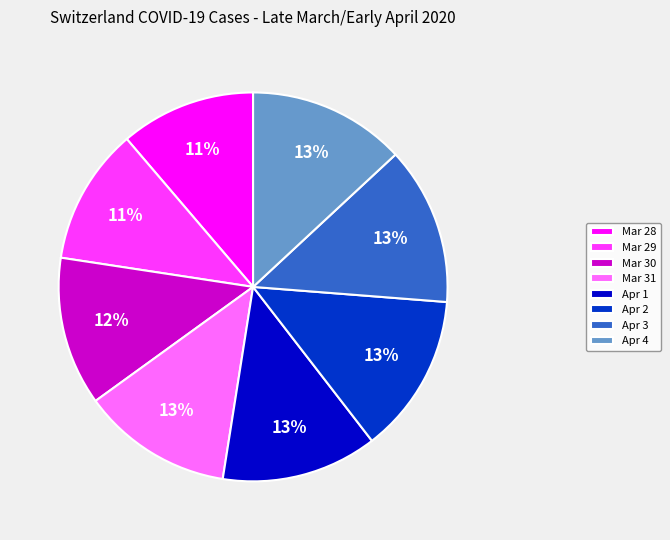

The Apr 4 slice represents 2% of the pie. True or false?

False